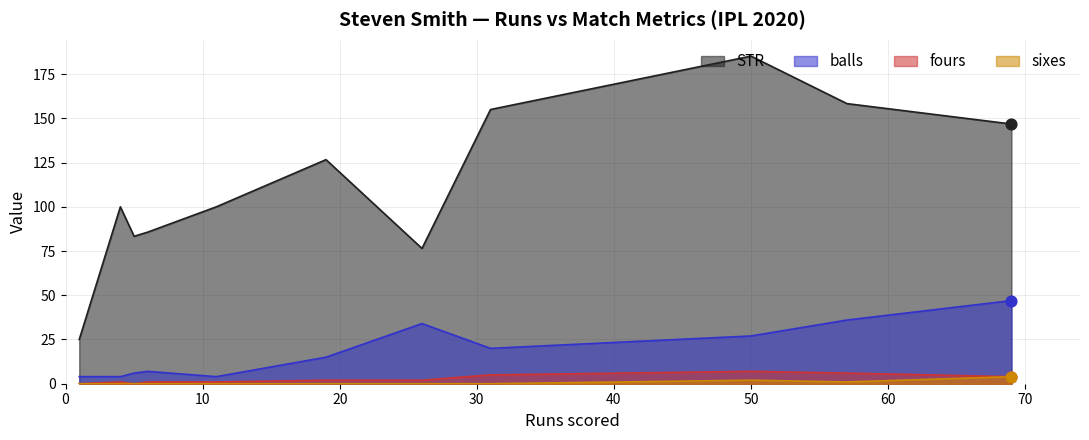

What is the total value across all series at 6?

93.7